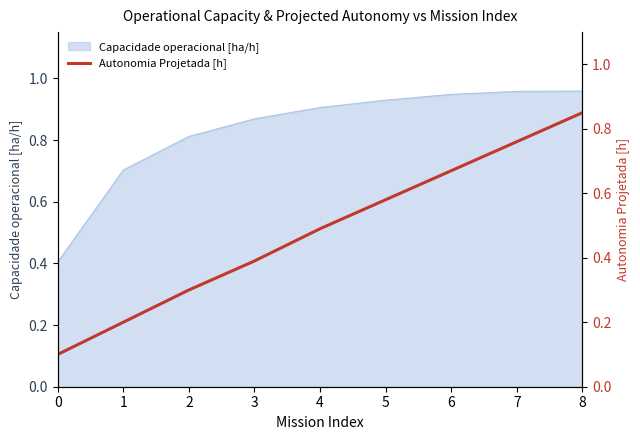

What is the value of the 8th point from the left?

0.8